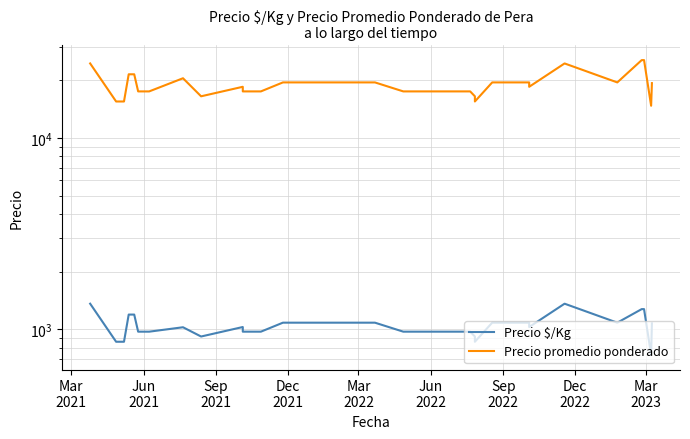

Does the chart have visible grid lines?

Yes